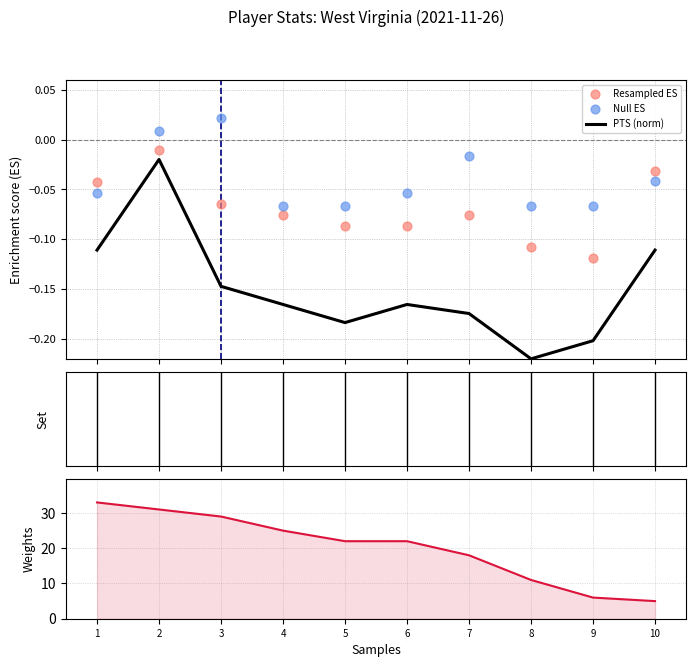

Which series contains the highest Y value?

MIN